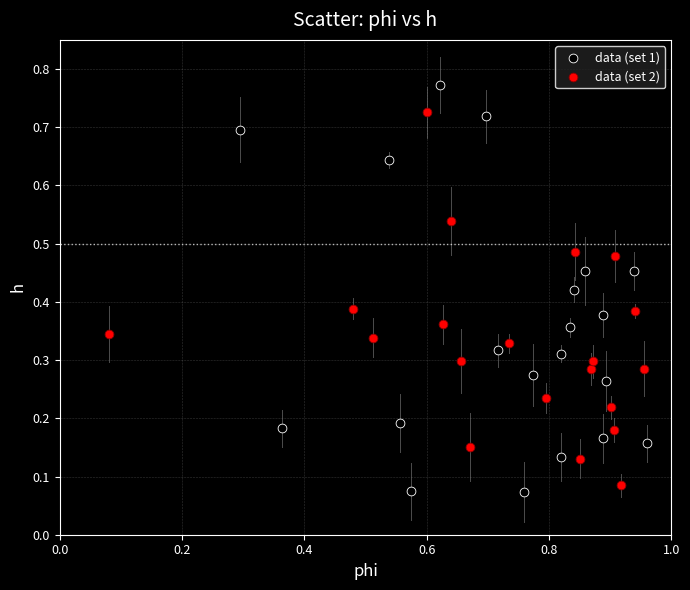

Which series contains the highest Y value?

data (set 1)